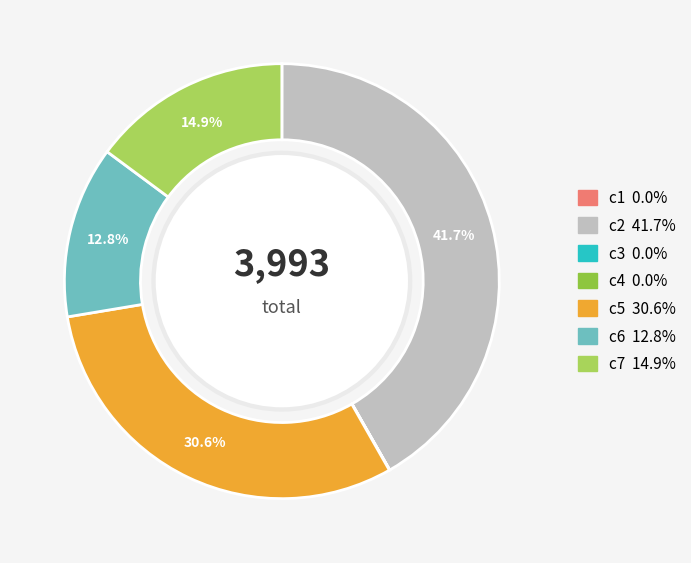

What percentage is the c6 slice, to the nearest percent?

13%